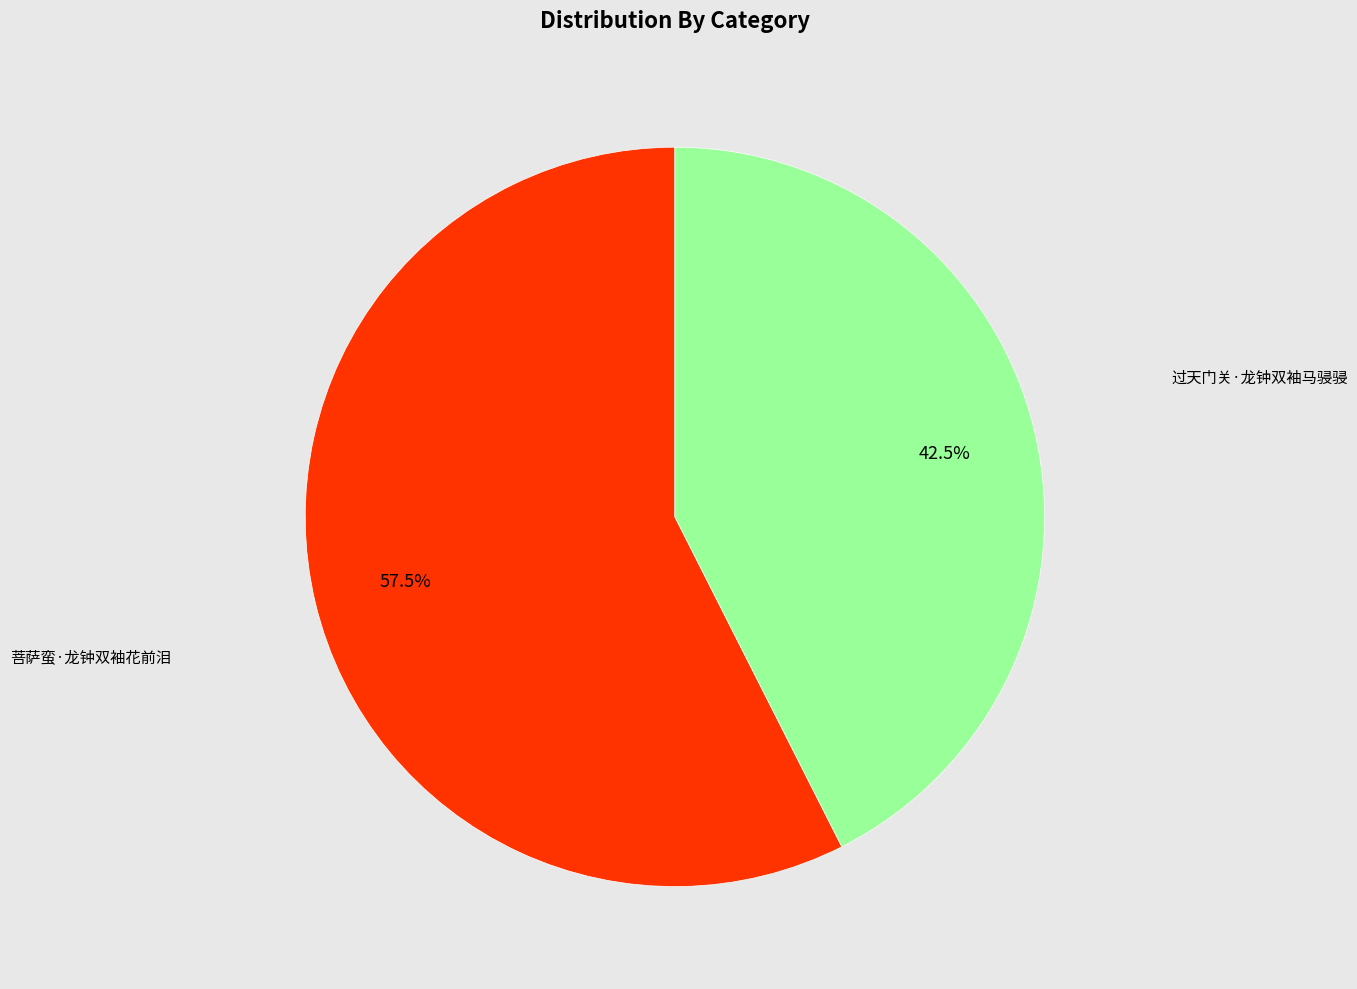

Is there a majority slice in this chart?

Yes